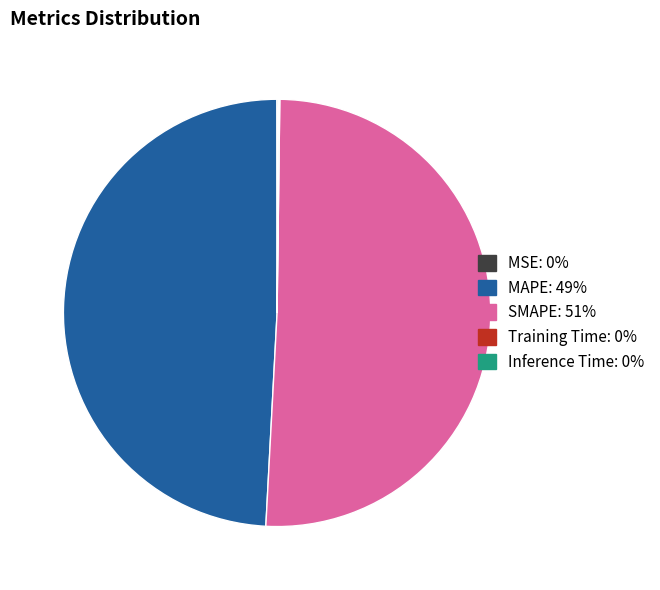

Is it true that MAPE is 60% of the pie?

False